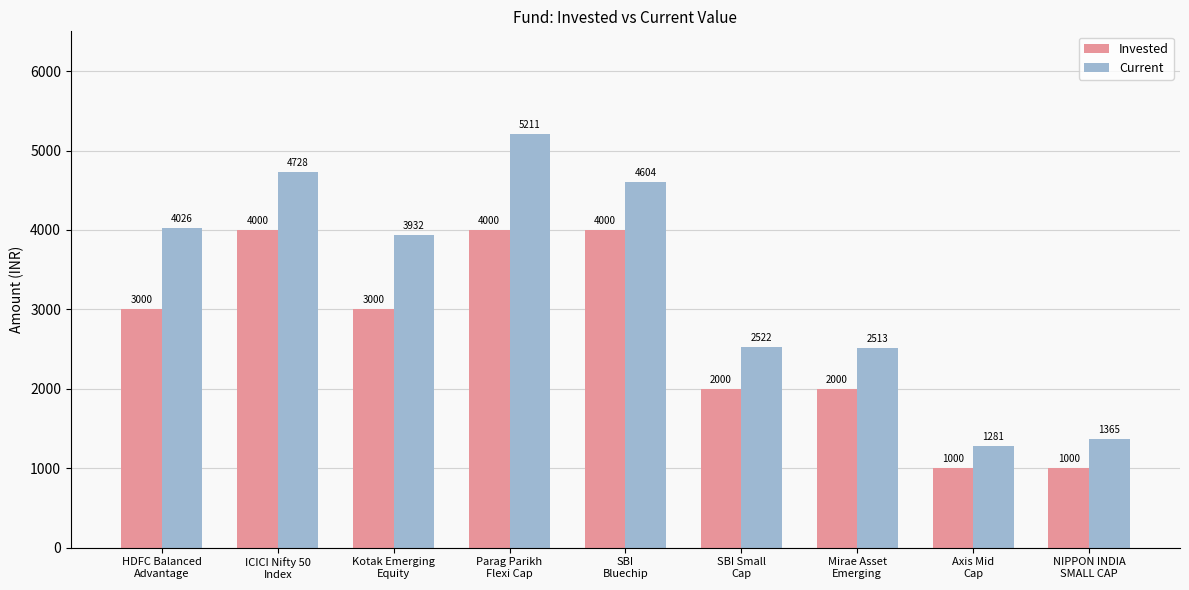

What is the value of the Current bar at the 7th from the left?

2513.0